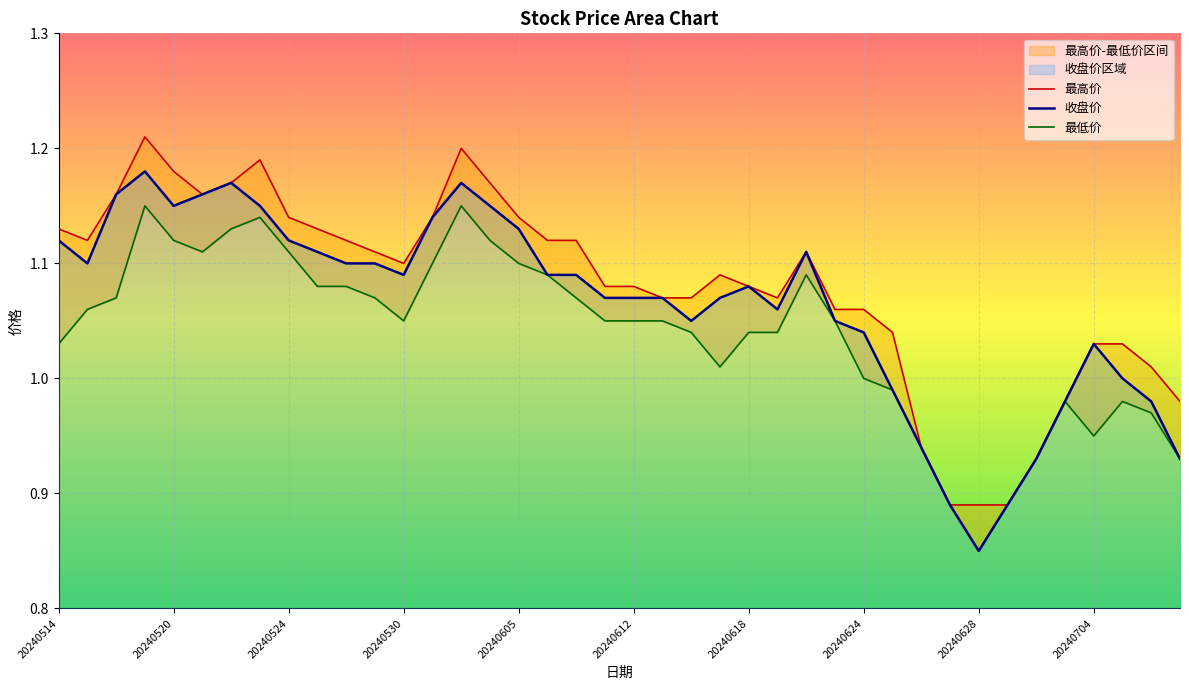

At 23, list the series in order from smallest to largest.

最低价, 收盘价, 最高价